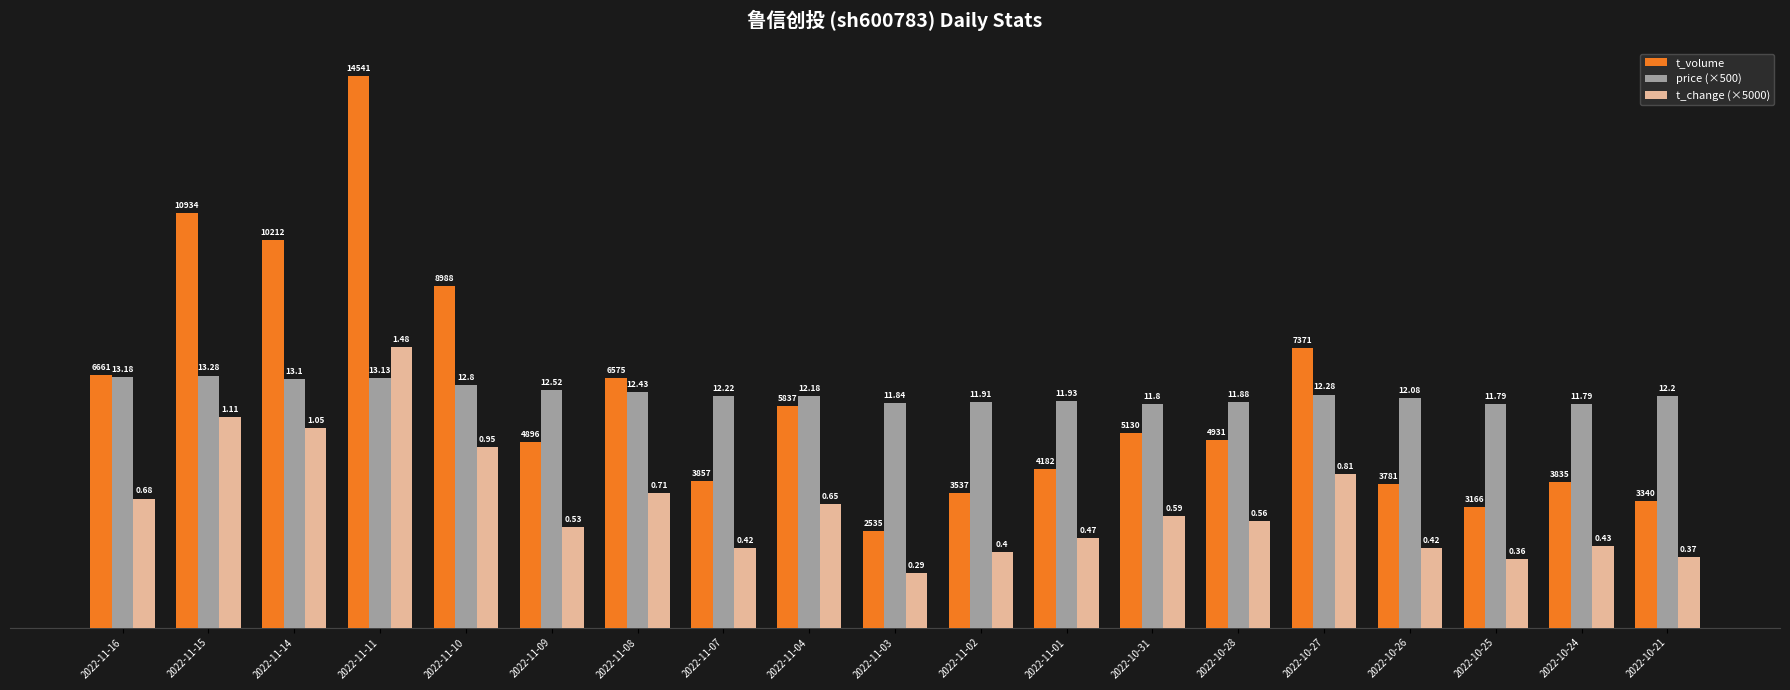

Reading right to left, transcribe all the data shown in this chart.

t_volume: 3340.0	3835.0	3166.0	3781.0	7371.0	4931.0	5130.0	4182.0	3537.0	2535.0	5837.0	3857.0	6575.0	4896.0	8988.0	14541.0	10212.0	10934.0	6661.0
price (×500): 6100.0	5895.0	5895.0	6040.0	6140.0	5940.0	5900.0	5965.0	5955.0	5920.0	6090.0	6110.0	6215.0	6260.0	6400.0	6565.0	6550.0	6640.0	6590.0
t_change (×5000): 1850.0	2150.0	1800.0	2100.0	4050.0	2800.0	2950.0	2350.0	2000.0	1450.0	3250.0	2100.0	3550.0	2650.0	4750.0	7400.0	5250.0	5550.0	3400.0